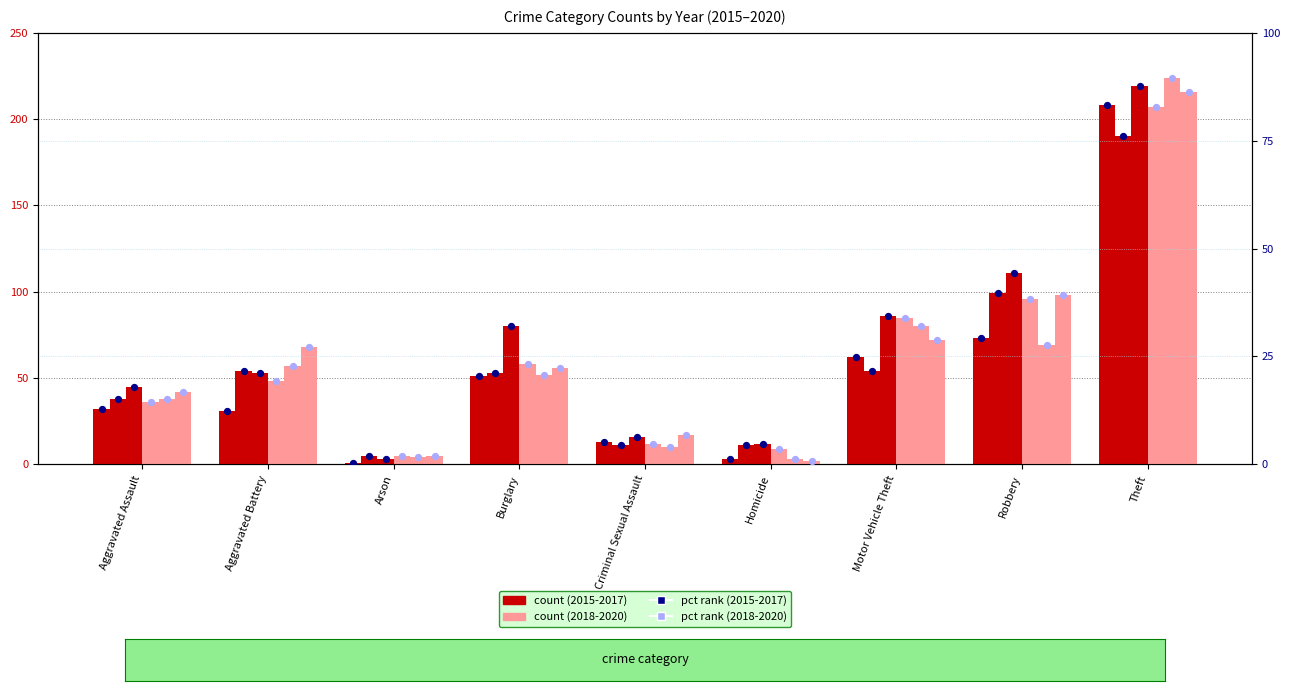

At which category is the sum across all series the highest?

Theft